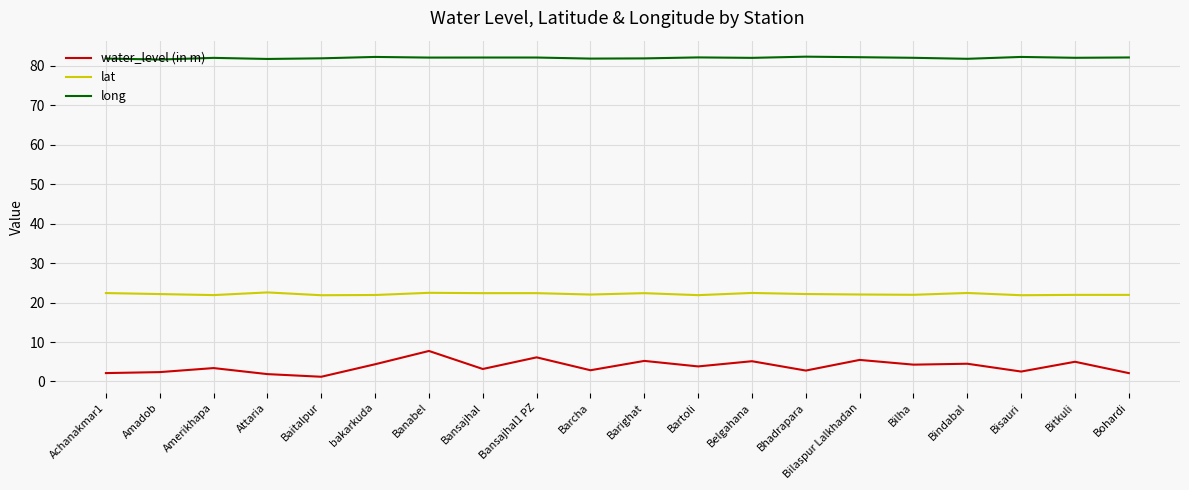

What is the difference between the maximum and minimum values in the water_level (in m) series?

6.5